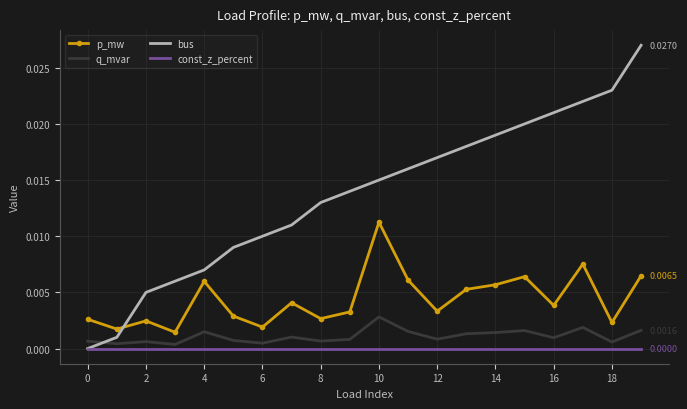

Which series has the largest total across all categories?

bus